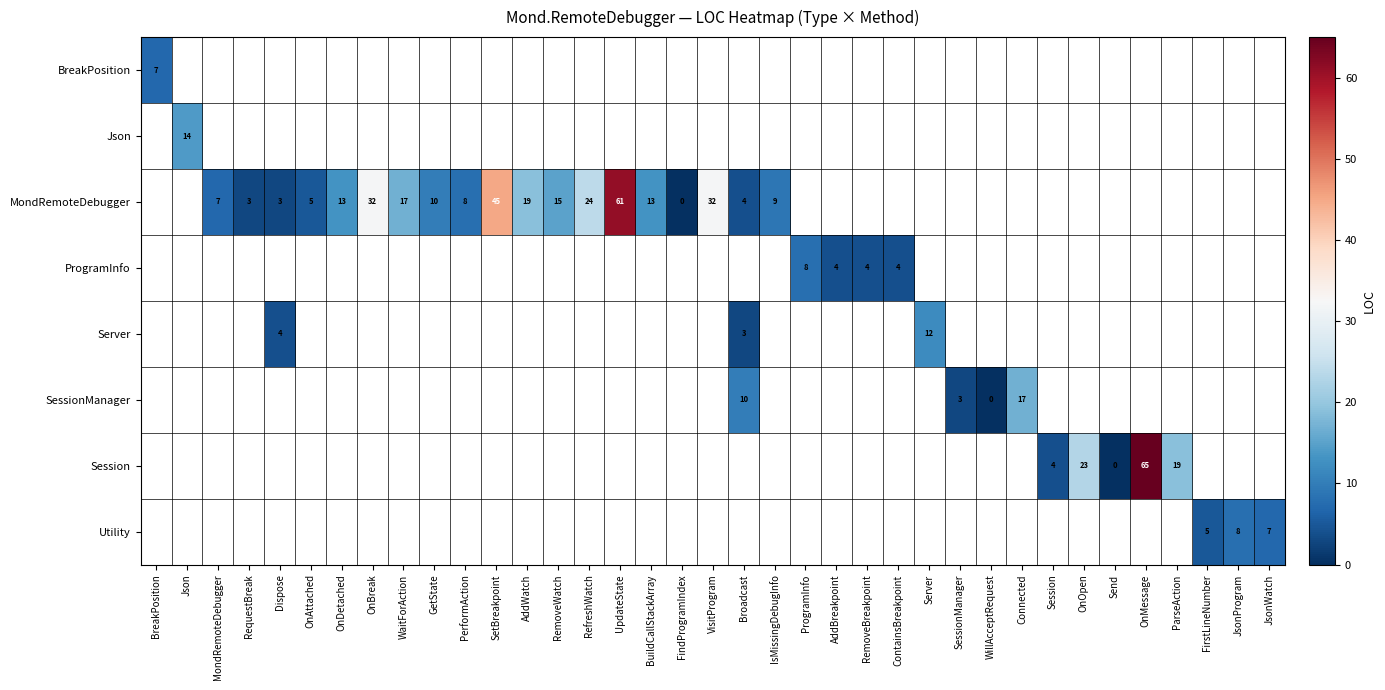

Is the value of Json at Dispose greater than the value of BreakPosition at ParseAction?

No